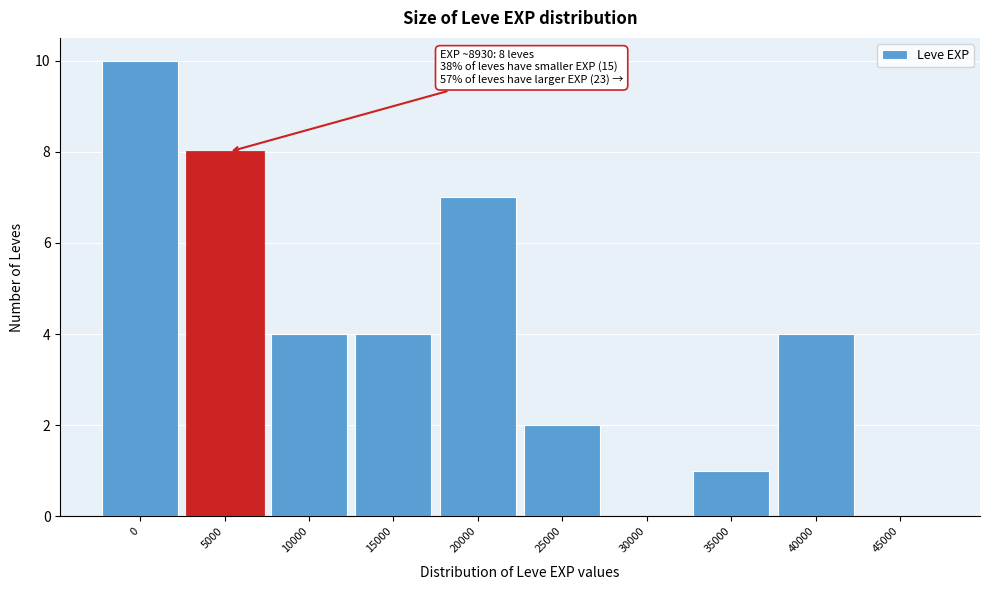

Reading right to left, what are all the values shown in this chart?

45000=0	40000=4	35000=1	30000=0	25000=2	20000=7	15000=4	10000=4	5000=8	0=10